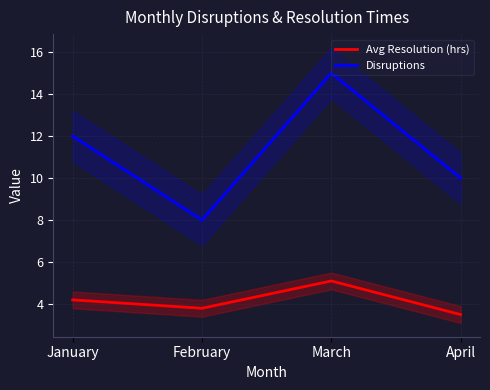

Which series has the largest range (max minus min)?

Disruptions